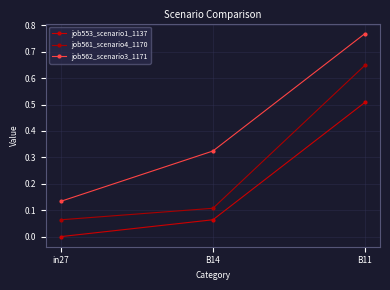

Reading left to right, list all the values displayed in this chart.

job553_scenario1_1137: 0.0	0.1	0.5
job561_scenario4_1170: 0.1	0.1	0.6
job562_scenario3_1171: 0.1	0.3	0.8